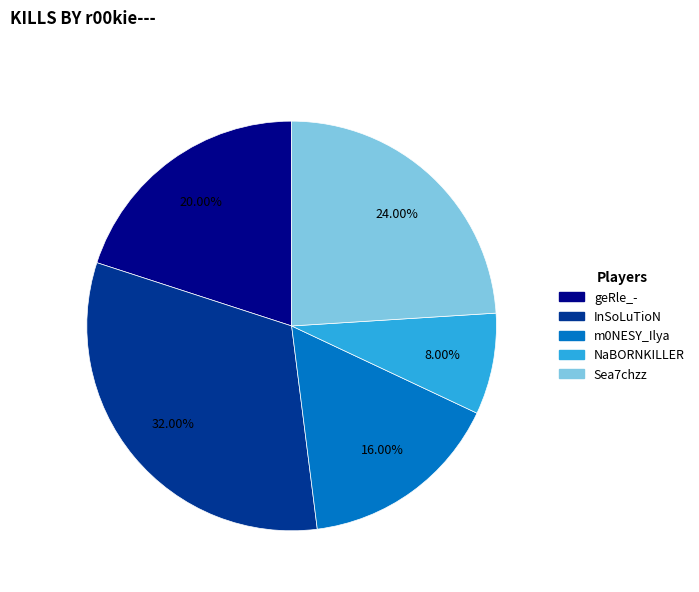

Does any single category account for the majority?

No